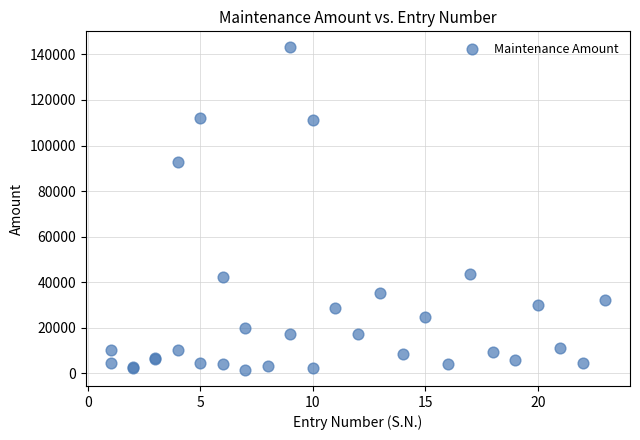

What Y value in the scatter plot is closest to 72260?

92800.0